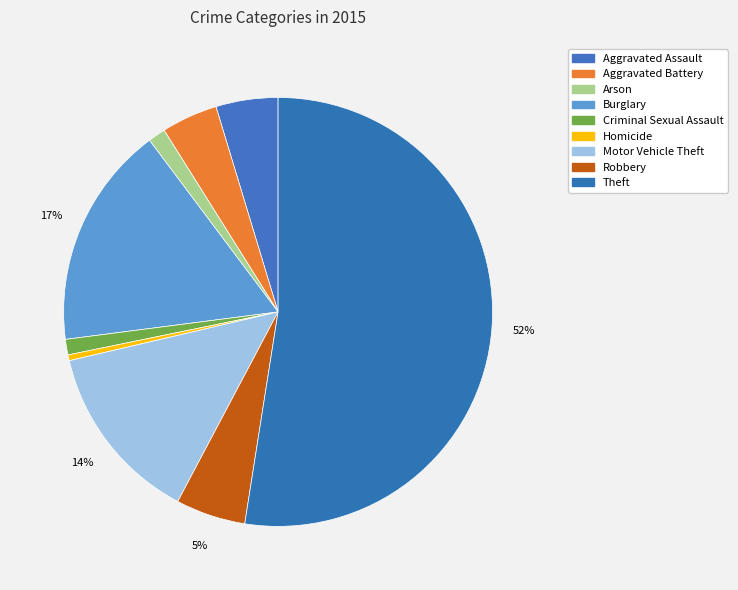

Rank the categories by value from highest to lowest.

Theft, Burglary, Motor Vehicle Theft, Robbery, Aggravated Assault, Aggravated Battery, Arson, Criminal Sexual Assault, Homicide